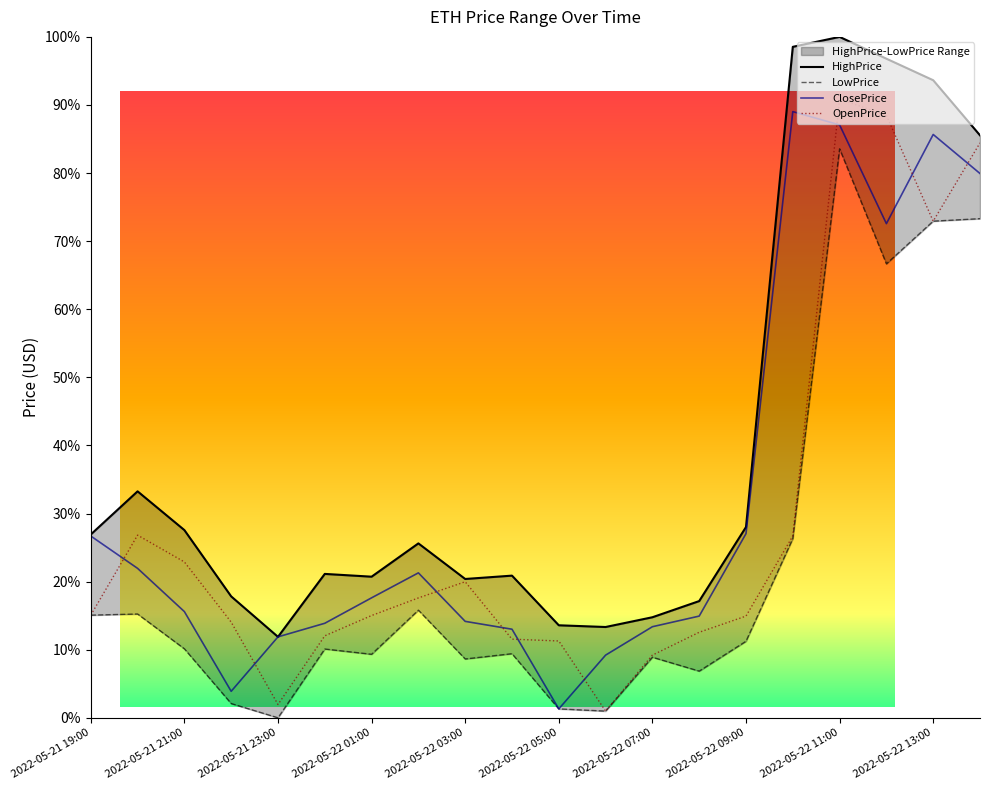

What is the average value of the HighPrice series?

39.4